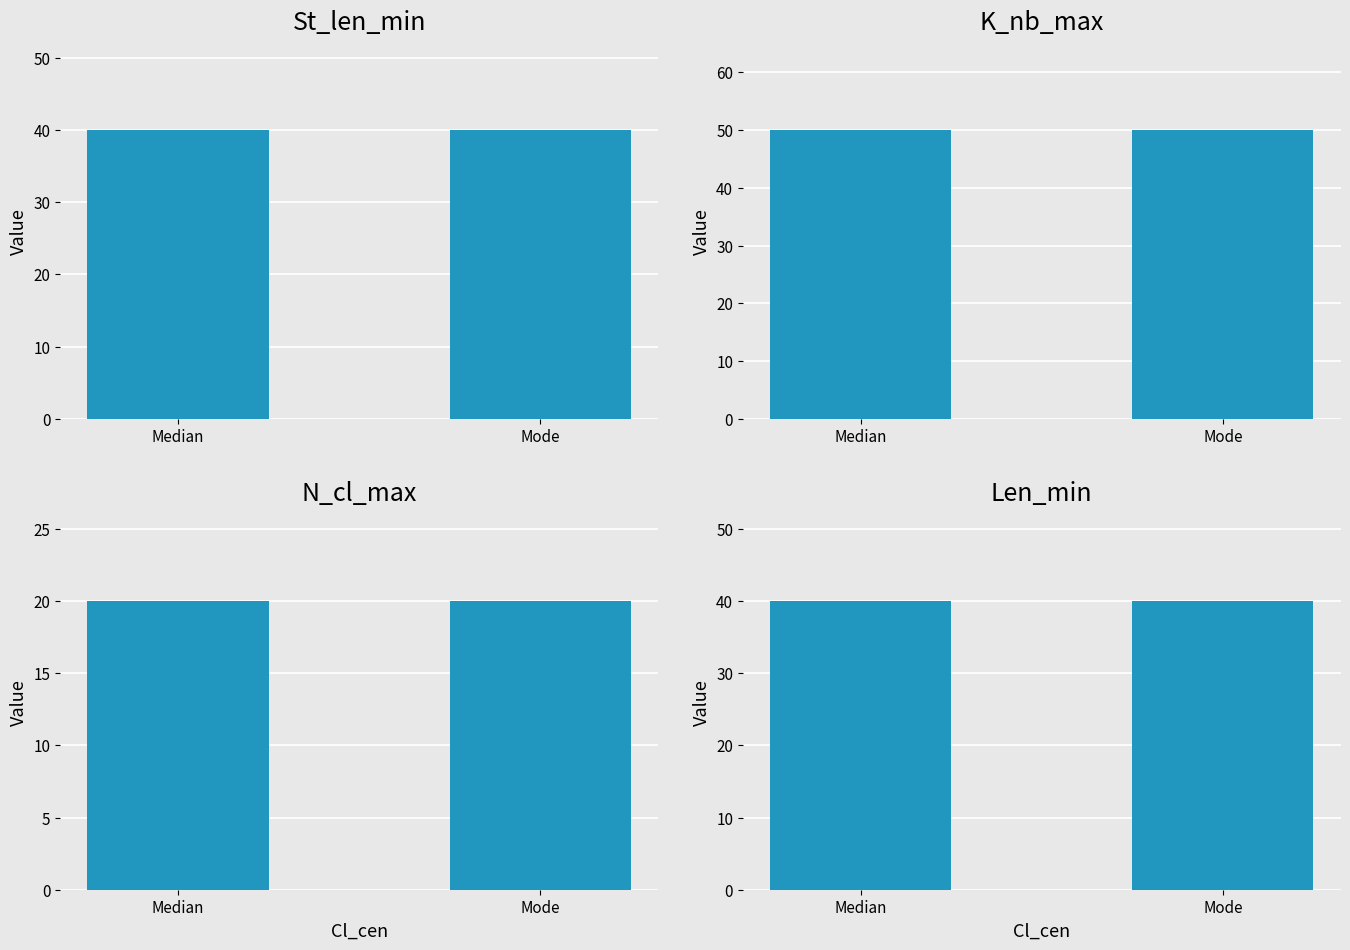

What is the maximum value for St_len_min?

40